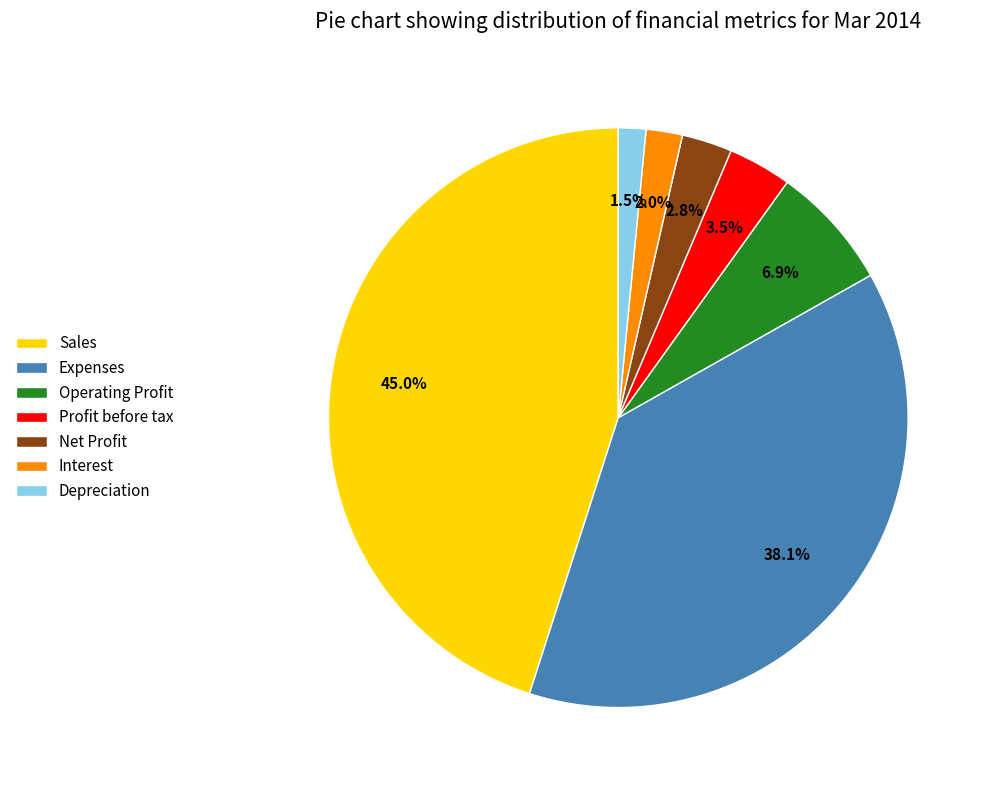

The Net Profit slice represents 3% of the pie. True or false?

True